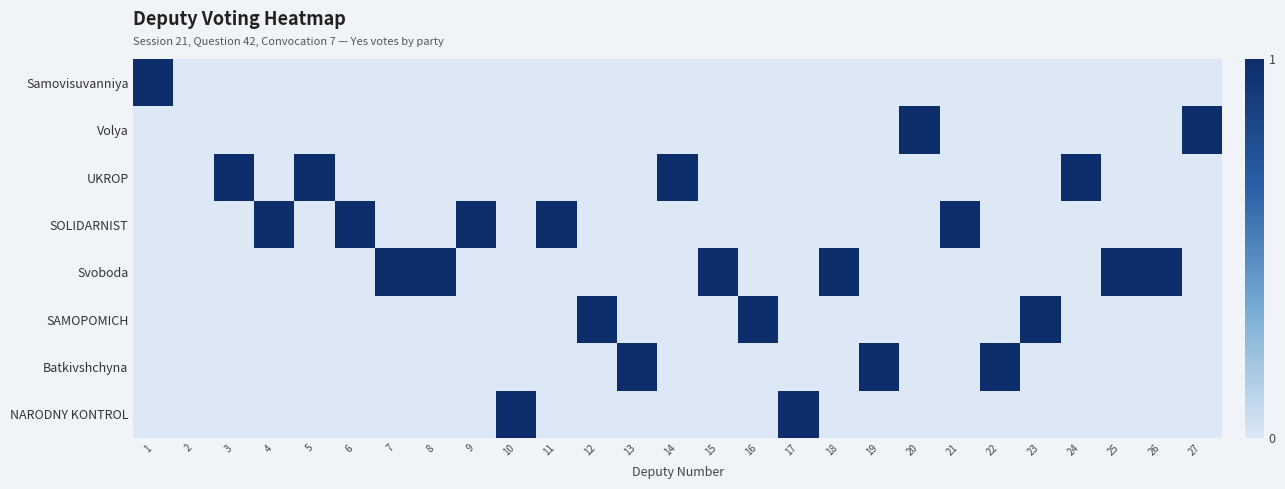

Which series has the largest total across all categories?

Svoboda